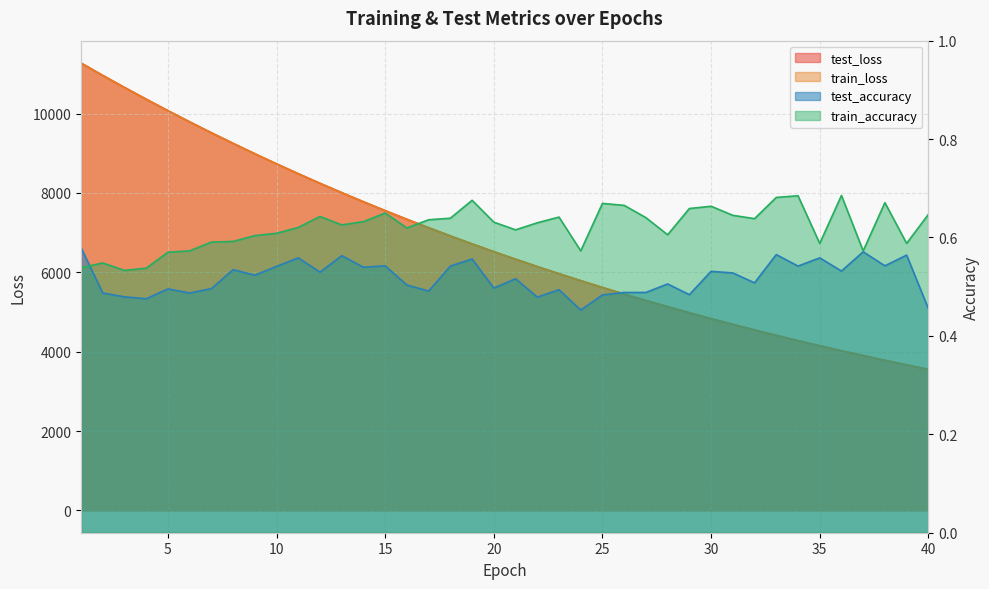

What is the sum of the train_loss values at 36 and 23?

9985.9